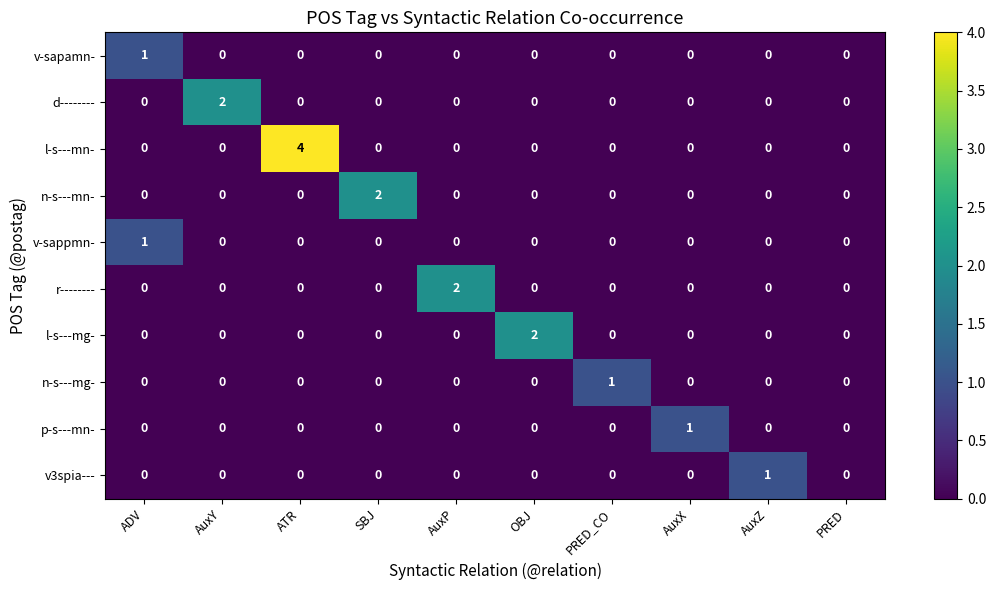

Is it true that l-s---mg- equals -1 at PRED_CO?

False